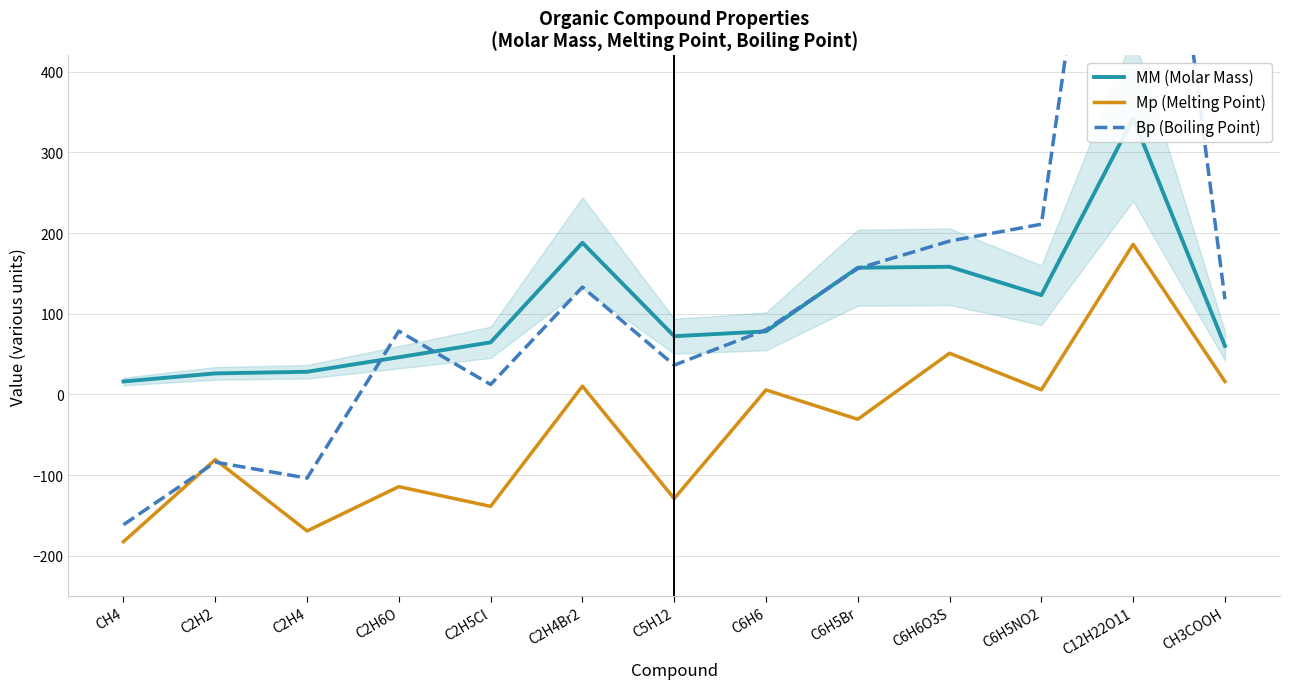

What is the sum of the MM (Molar Mass) values at C2H2 and C5H12?

98.2